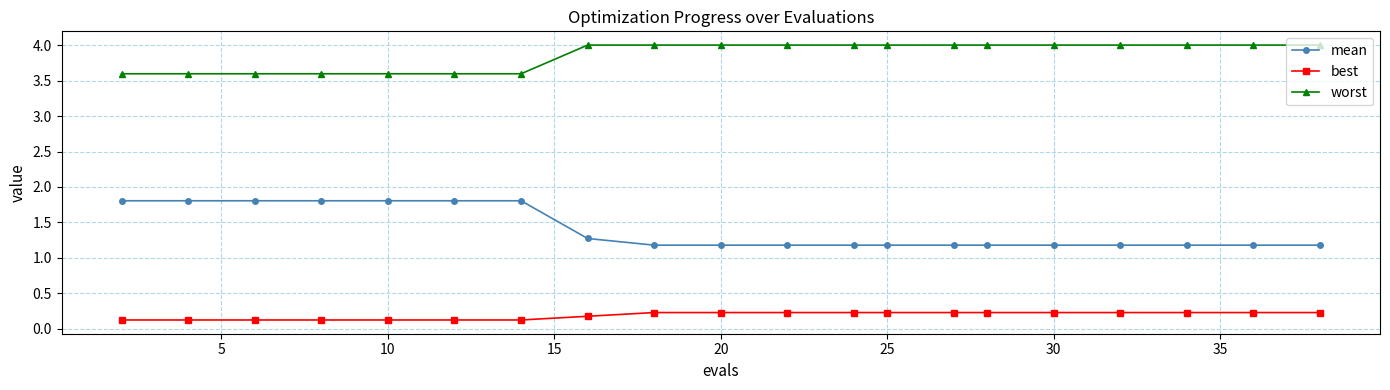

What is the average value of the mean series?

1.4